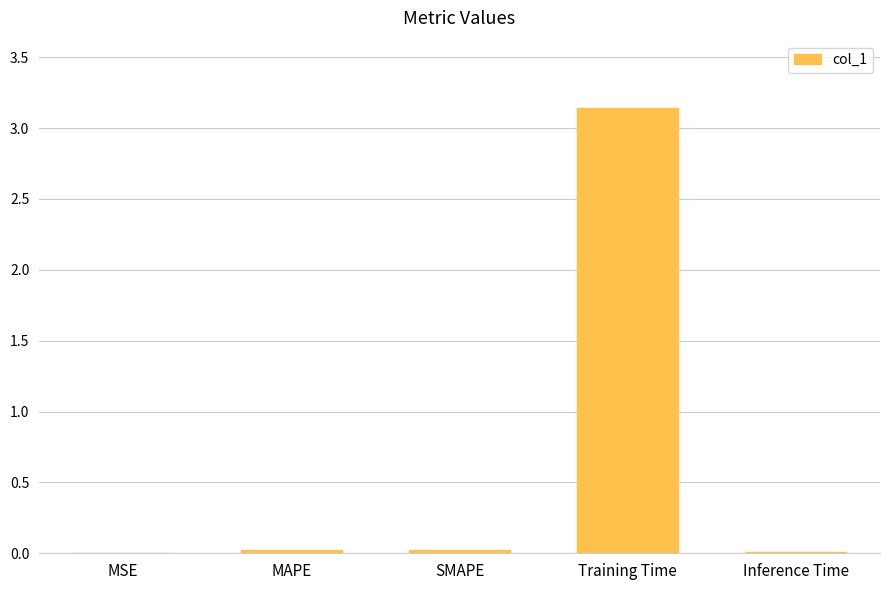

Which category has the highest value across all series?

Training Time